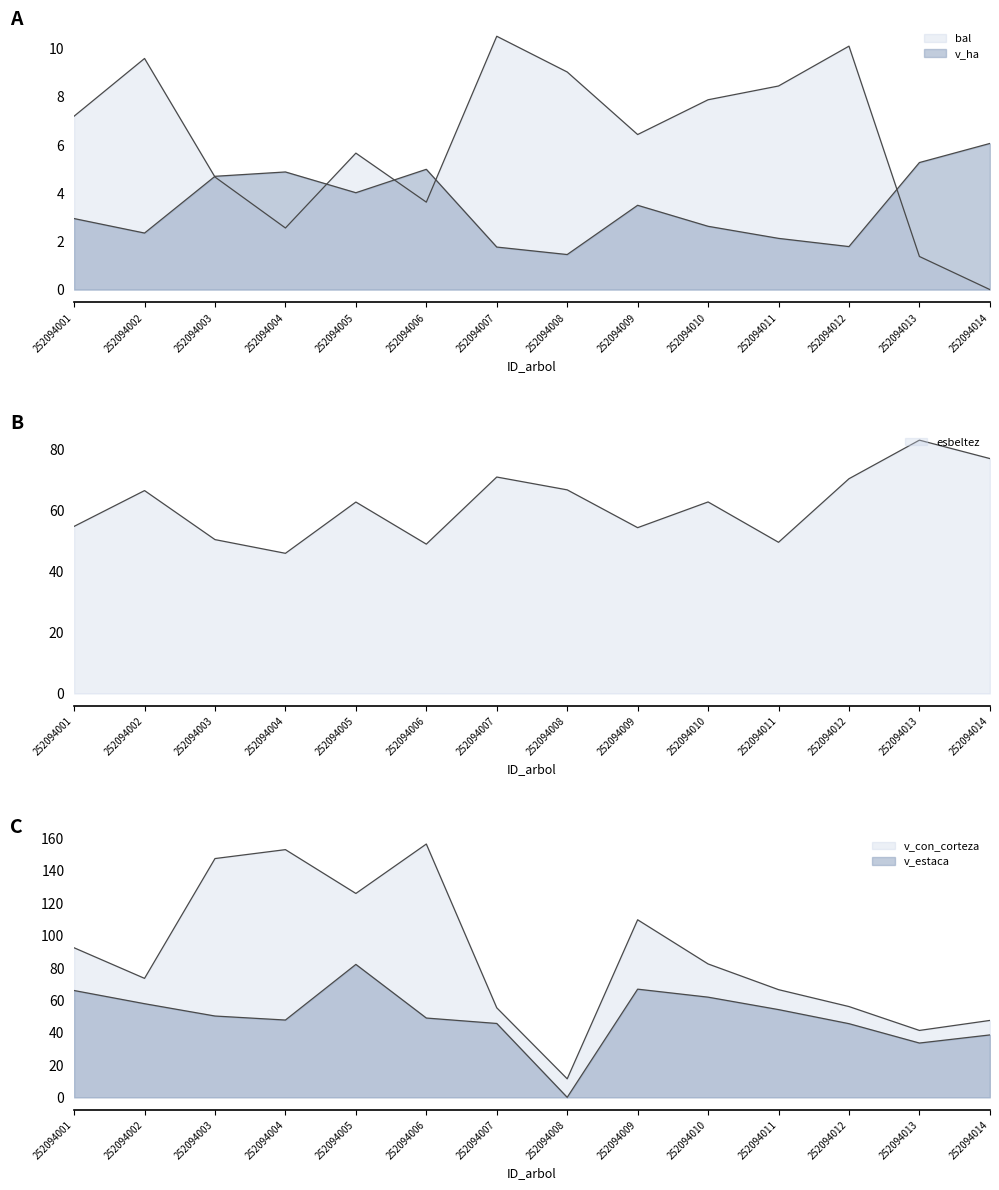

Reading left to right, transcribe all the data shown in this chart.

bal: 252094001=7.2	252094002=9.6	252094003=4.7	252094004=2.5	252094005=5.7	252094006=3.6	252094007=10.5	252094008=9.0	252094009=6.4	252094010=7.9	252094011=8.4	252094012=10.1	252094013=1.4	252094014=0.0
esbeltez: 252094001=54.7	252094002=66.4	252094003=50.4	252094004=45.9	252094005=62.7	252094006=48.9	252094007=70.9	252094008=66.7	252094009=54.3	252094010=62.7	252094011=49.5	252094012=70.3	252094013=83.0	252094014=76.9
v_con_corteza: 252094001=92.3	252094002=73.5	252094003=147.4	252094004=152.9	252094005=125.9	252094006=156.4	252094007=55.3	252094008=11.4	252094009=109.6	252094010=82.4	252094011=66.5	252094012=56.0	252094013=41.3	252094014=47.5
v_ha: 252094001=2.9	252094002=2.3	252094003=4.7	252094004=4.9	252094005=4.0	252094006=5.0	252094007=1.8	252094008=1.4	252094009=3.5	252094010=2.6	252094011=2.1	252094012=1.8	252094013=5.3	252094014=6.0
v_estaca: 252094001=66.0	252094002=57.8	252094003=50.2	252094004=47.7	252094005=82.1	252094006=49.0	252094007=45.6	252094008=0.0	252094009=66.8	252094010=61.9	252094011=54.2	252094012=45.5	252094013=33.5	252094014=38.5